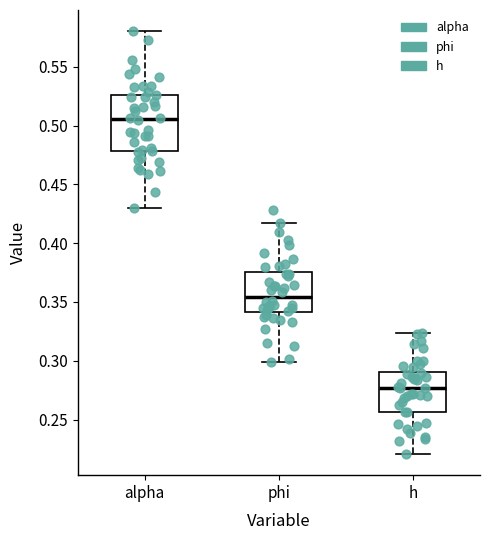

Comparing the boxes themselves (not the whiskers), which one is the tallest?

alpha